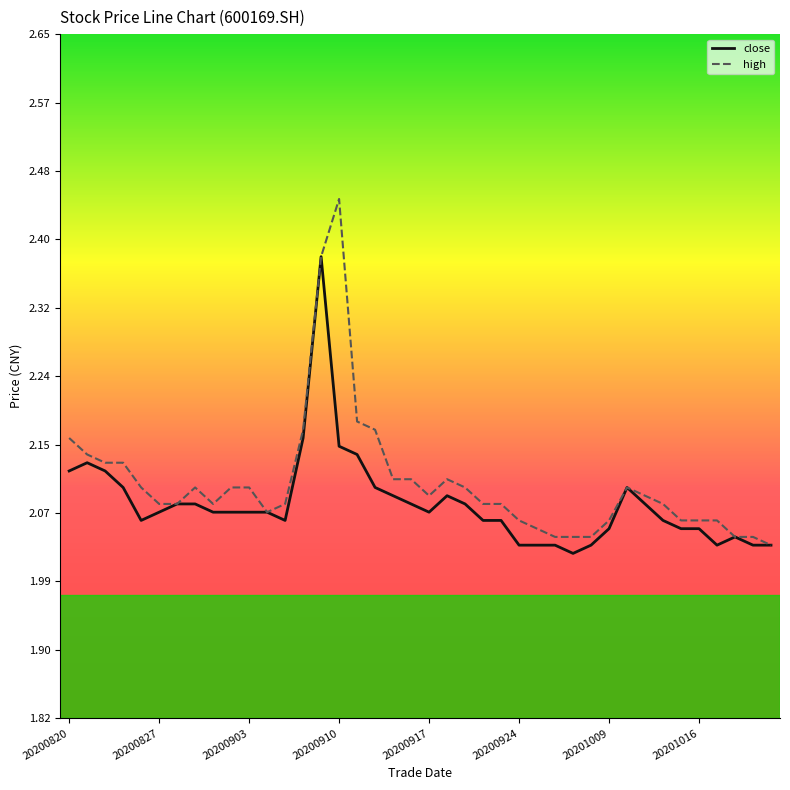

List the series in order of their peak value, highest first.

high, close